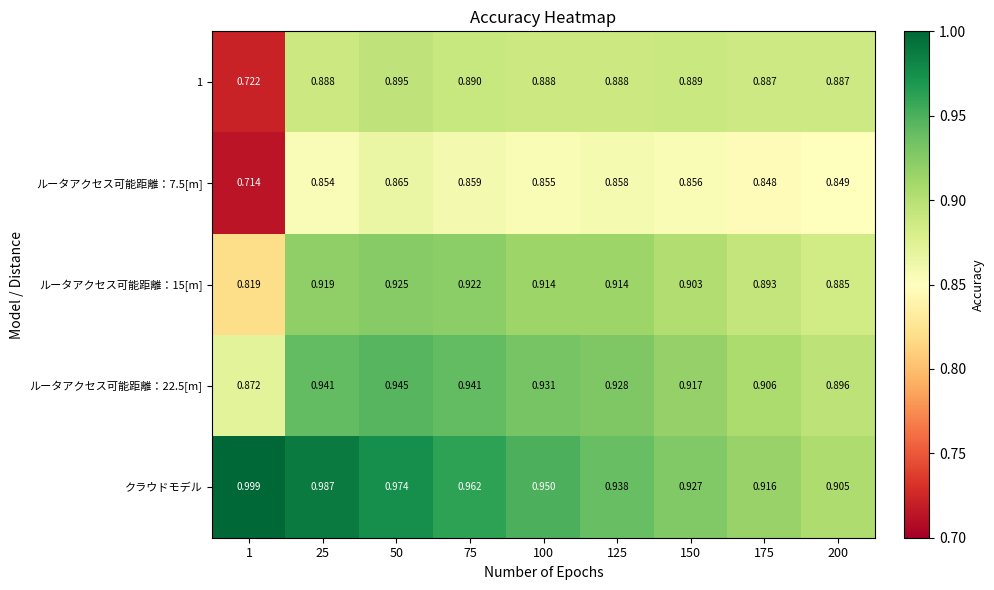

Which series has the largest total across all categories?

クラウドモデル